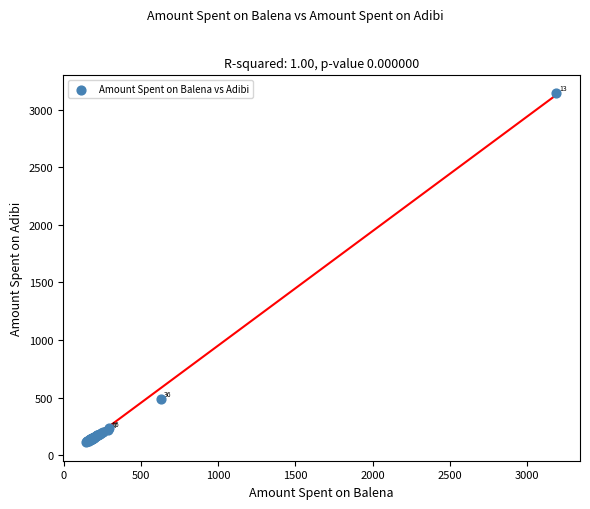

What Y value in the scatter plot is closest to 1631?

490.9